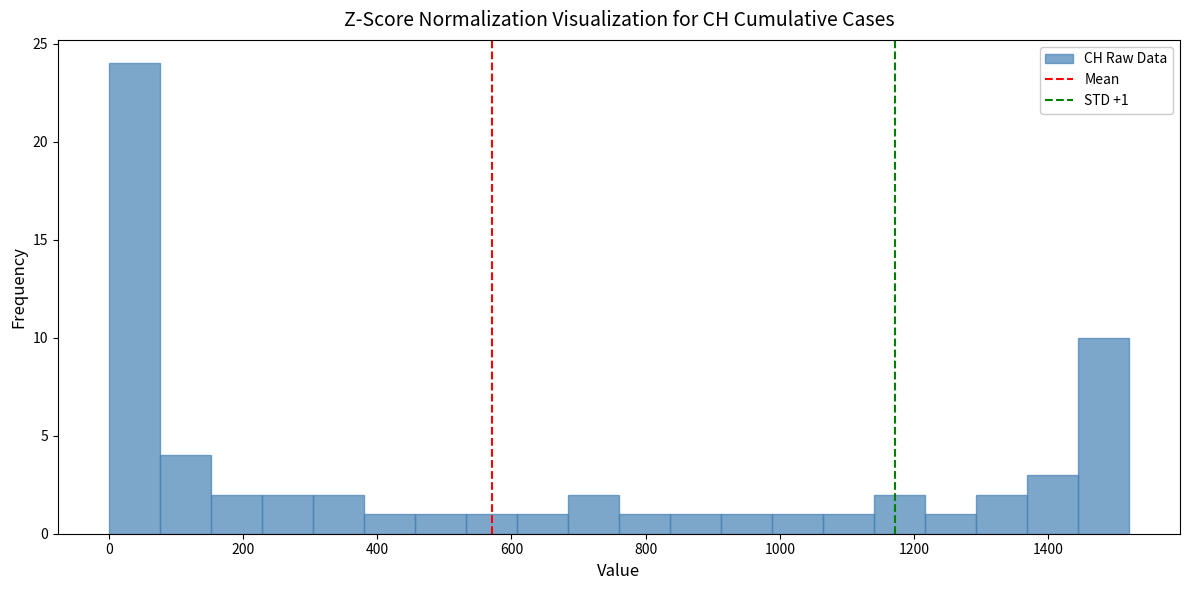

Read against the x-axis, roughly where is the centre of the tallest bar?

40